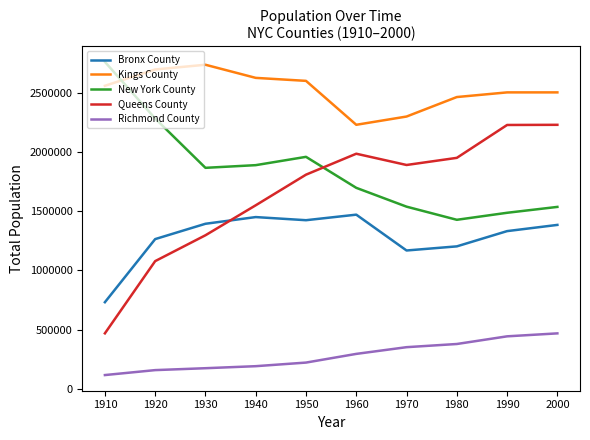

True or false: Richmond County has more than 2 points higher than both neighbors.

False